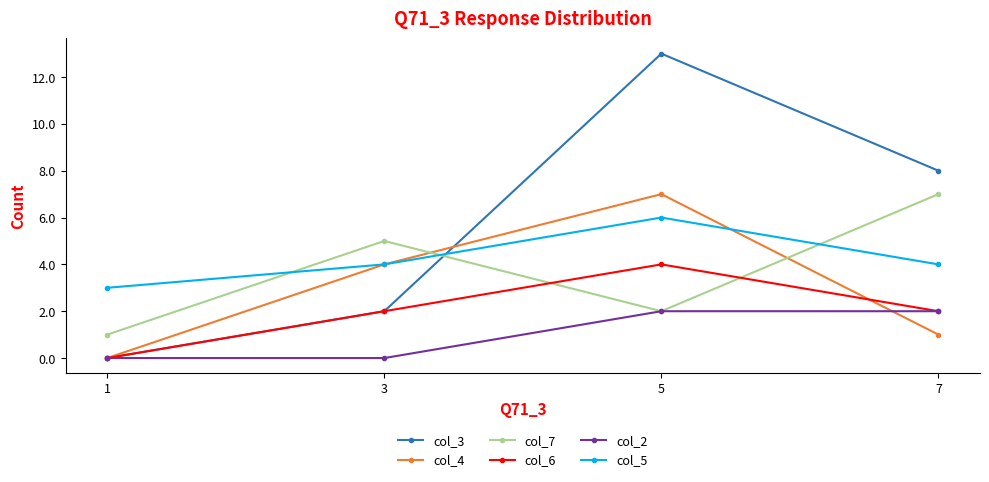

Which series has the largest total across all categories?

col_3